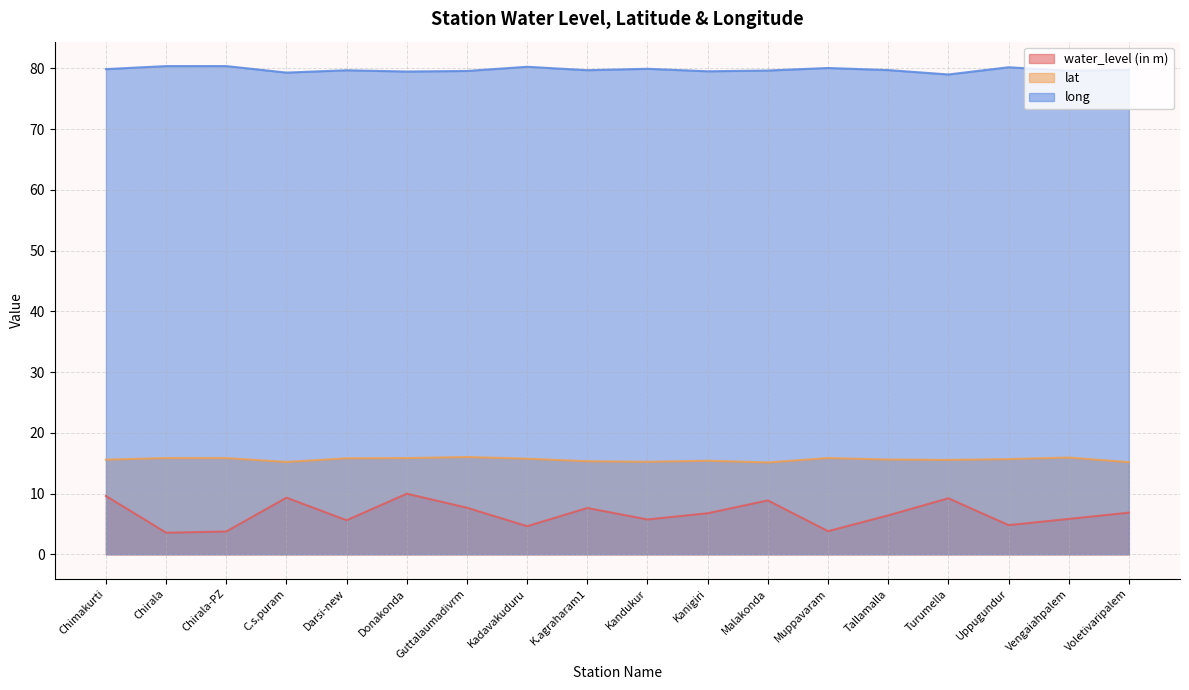

At which label is lat closest to 15?

Malakonda